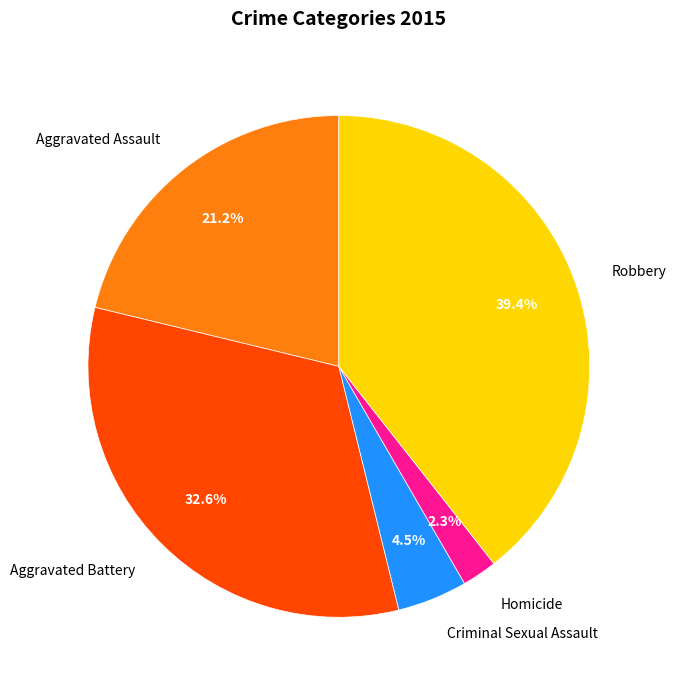

To the nearest percent, what is the difference between the largest and smallest slice percentages?

37%